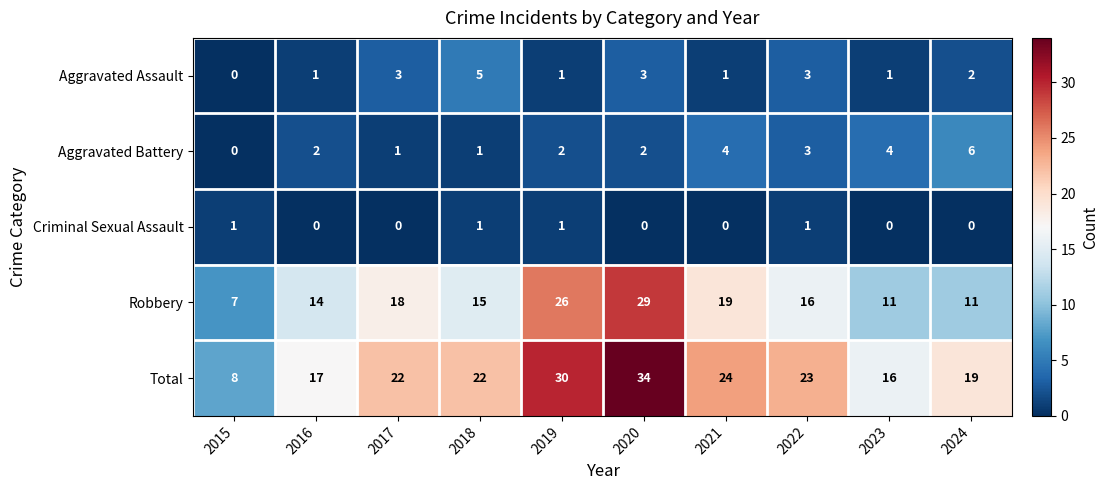

The Aggravated Battery series shows 2 at 2020. True or false?

True